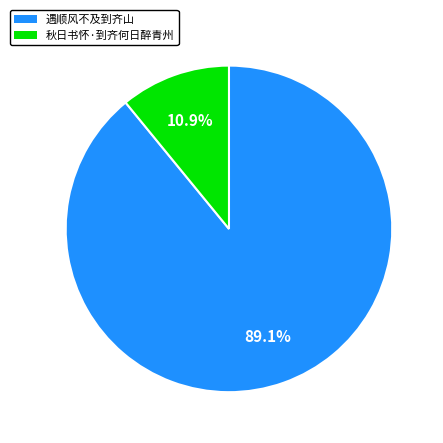

Which category has the smallest portion of the pie?

秋日书怀·到齐何日醉青州